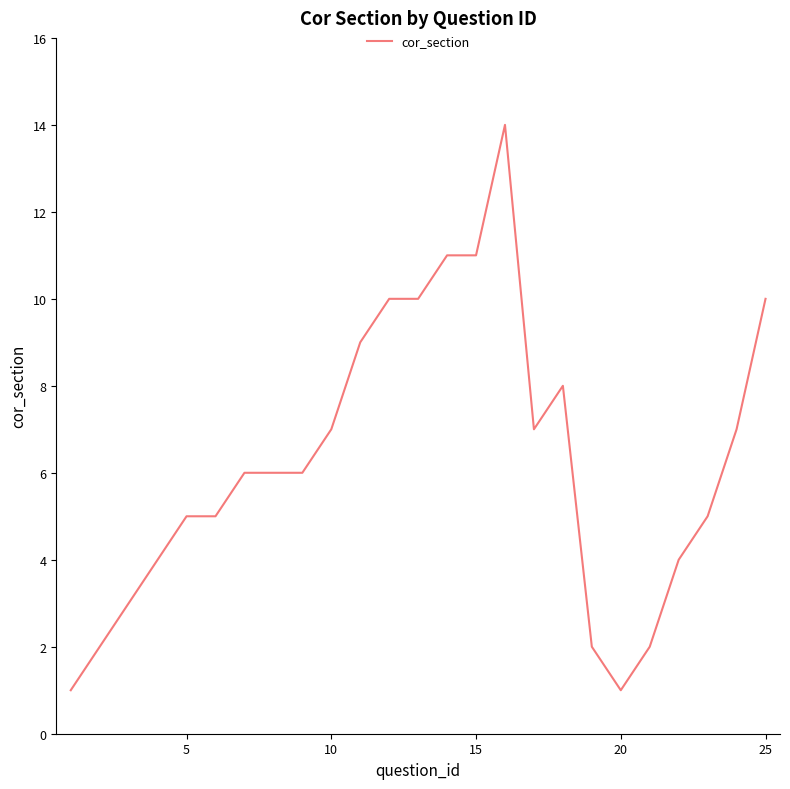

What is the difference between the maximum and minimum values?

13